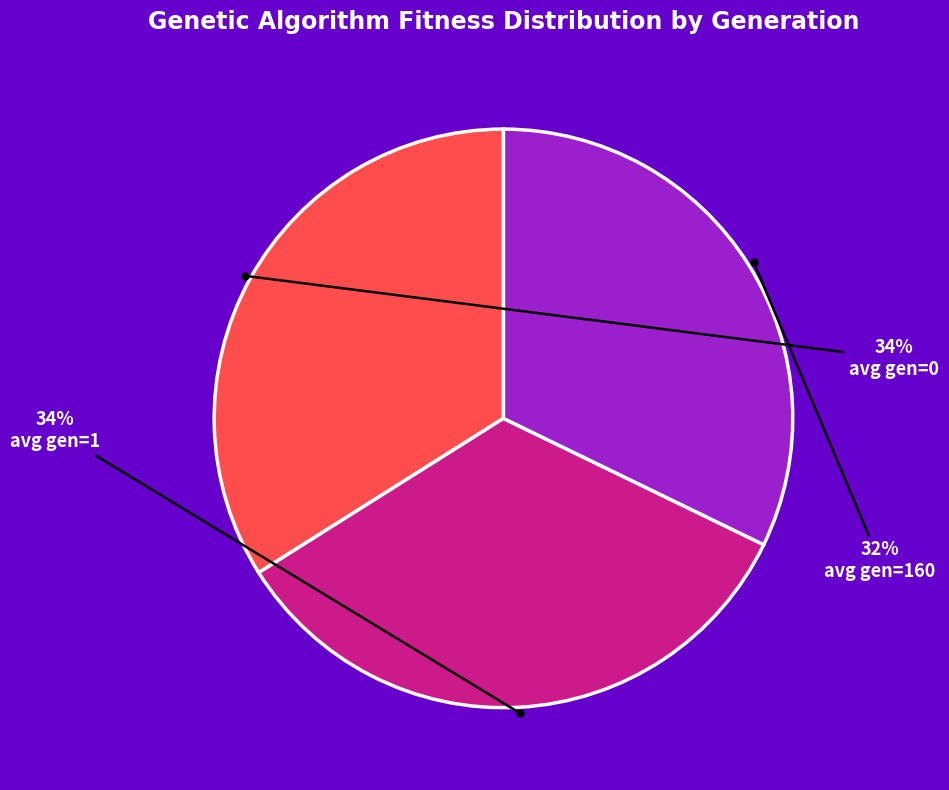

True or false: avg gen=0 accounts for 48% of the total.

False